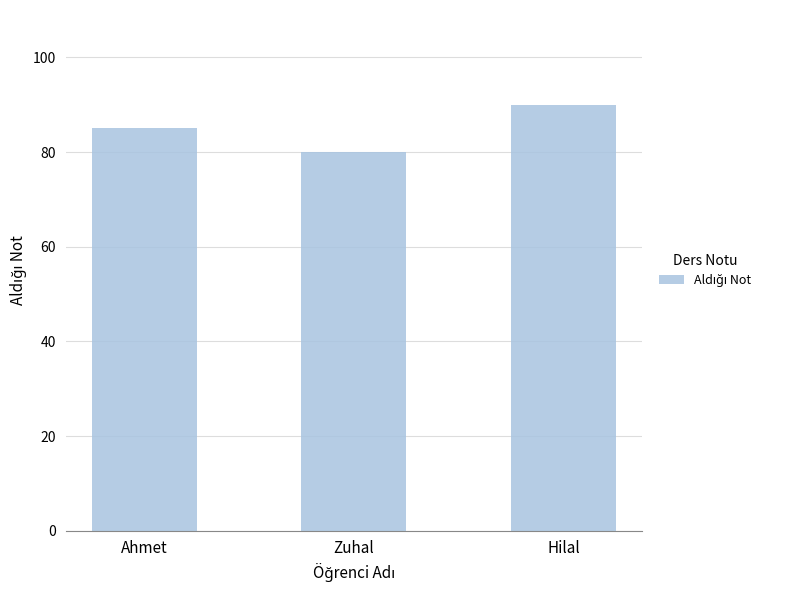

How many distinct data groups are displayed?

1